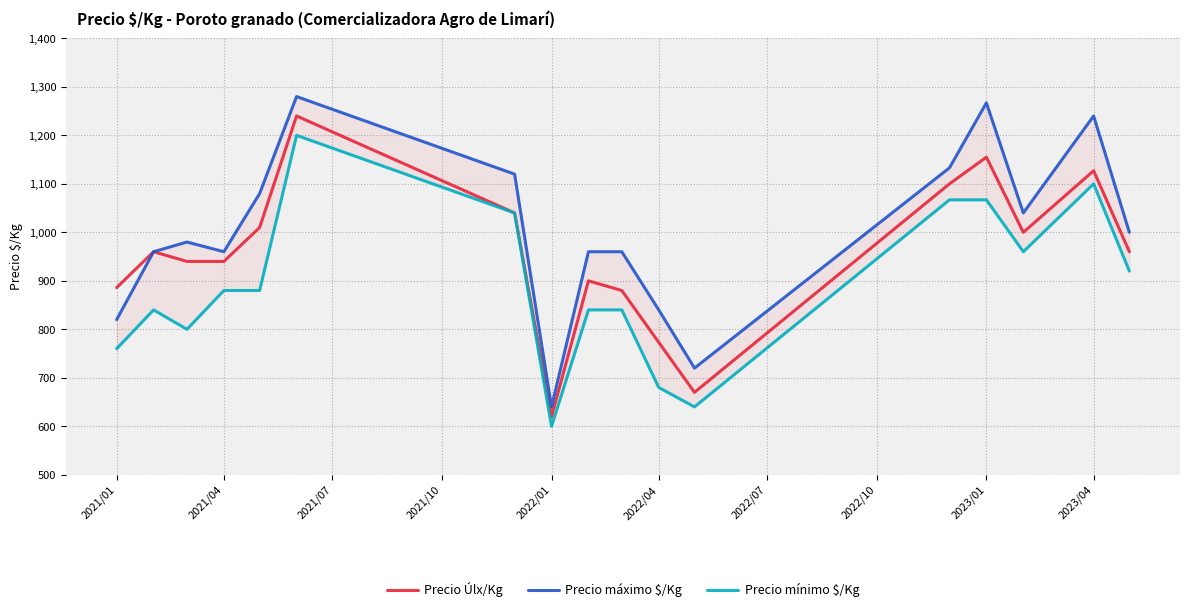

What is the highest value of the Precio Úlx/Kg series?

1240